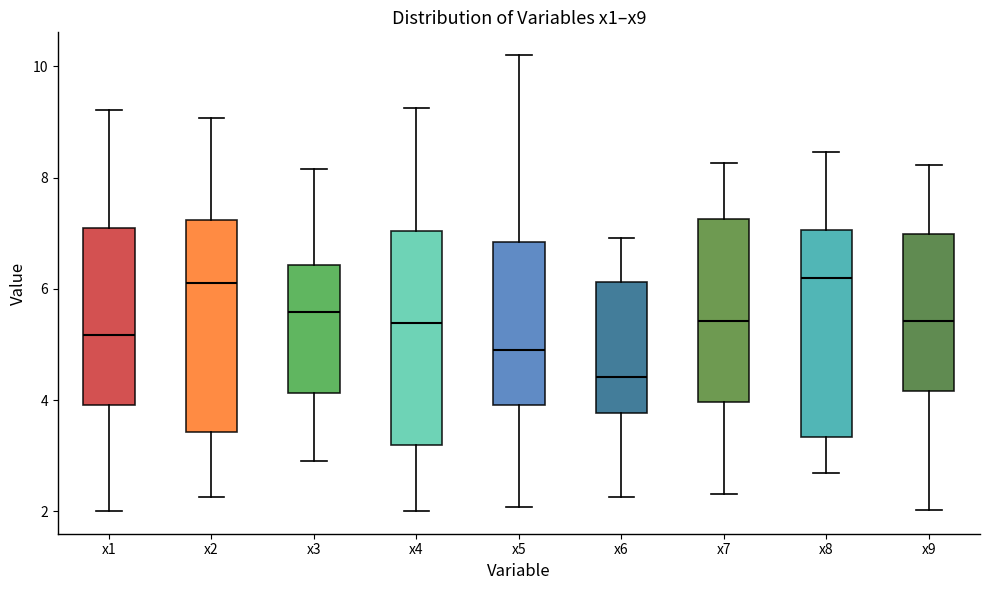

Reading left to right, transcribe this box plot: for each box, give where its median line is, the range the box spans, and where its two whiskers end, as read against the y-axis. The values are not printed on the chart, so give them approximately, as read against the axis.

x1: median 5.2, box 4.0 to 7.0, whiskers 2.0 to 9.2
x2: median 6.2, box 3.4 to 7.2, whiskers 2.2 to 9.0
x3: median 5.6, box 4.2 to 6.4, whiskers 3.0 to 8.2
x4: median 5.4, box 3.2 to 7.0, whiskers 2.0 to 9.2
x5: median 5.0, box 4.0 to 6.8, whiskers 2.0 to 10.2
x6: median 4.4, box 3.8 to 6.2, whiskers 2.2 to 7.0
x7: median 5.4, box 4.0 to 7.2, whiskers 2.4 to 8.2
x8: median 6.2, box 3.4 to 7.0, whiskers 2.6 to 8.4
x9: median 5.4, box 4.2 to 7.0, whiskers 2.0 to 8.2